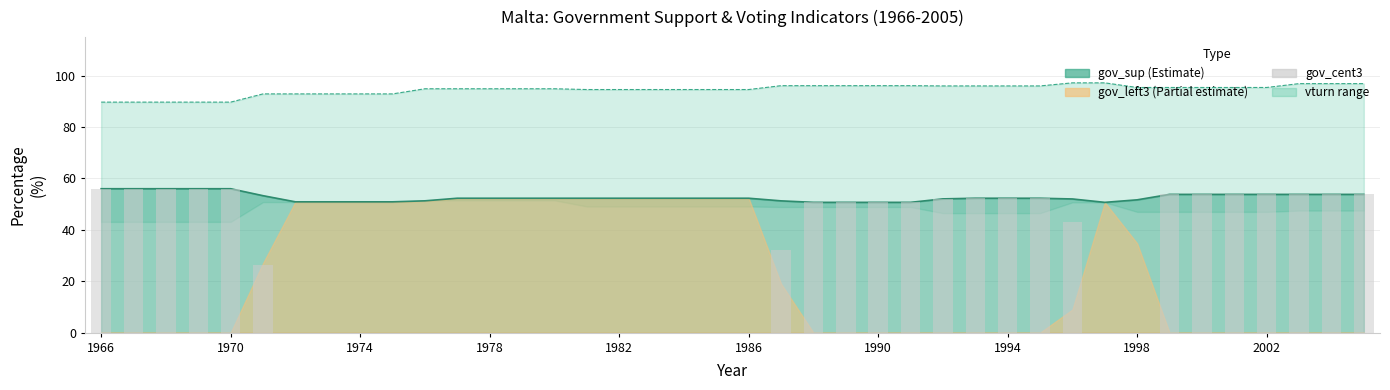

Read the value at 1990.

50.7